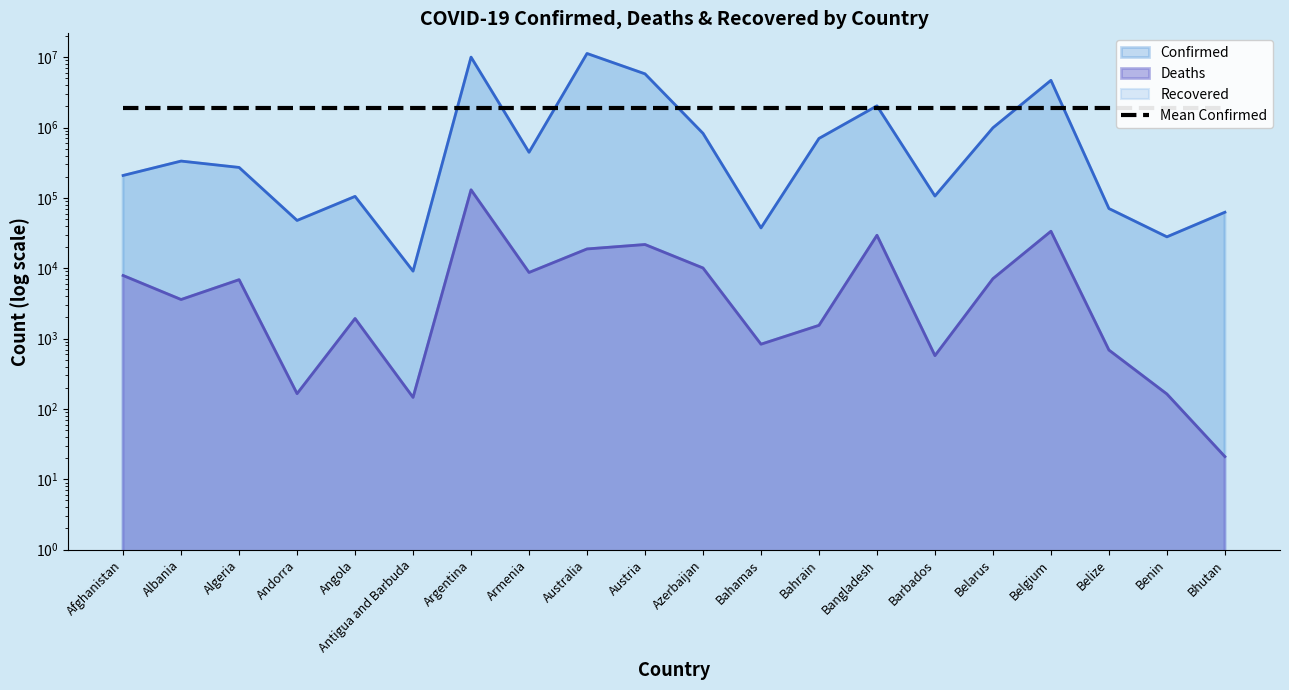

Which series changed the most between Argentina and Bahamas?

Confirmed